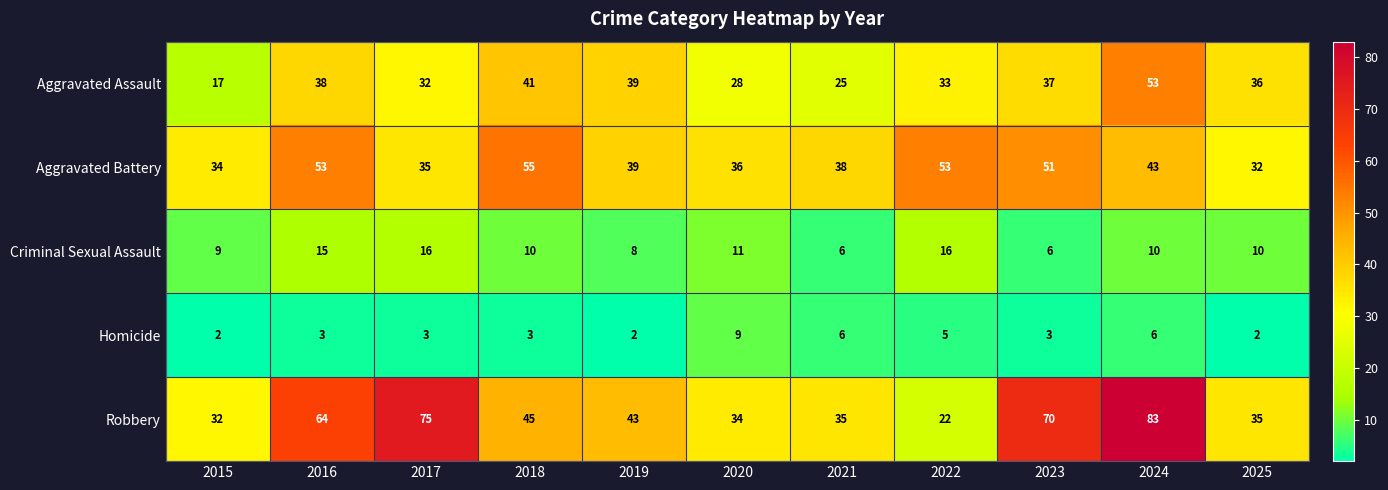

Which series has the largest range (max minus min)?

Robbery